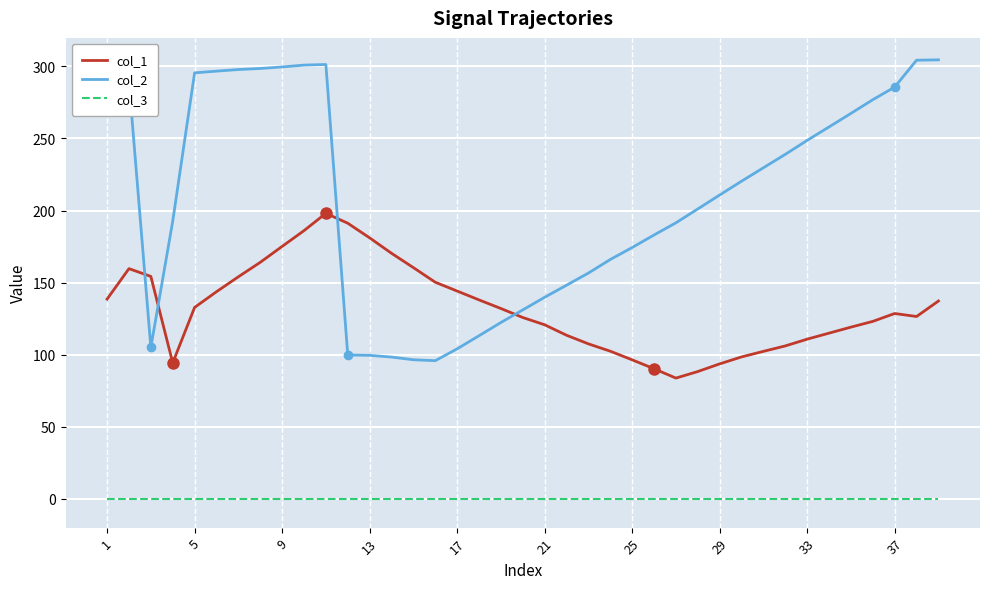

What are all the series names shown in the legend?

col_1, col_2, col_3